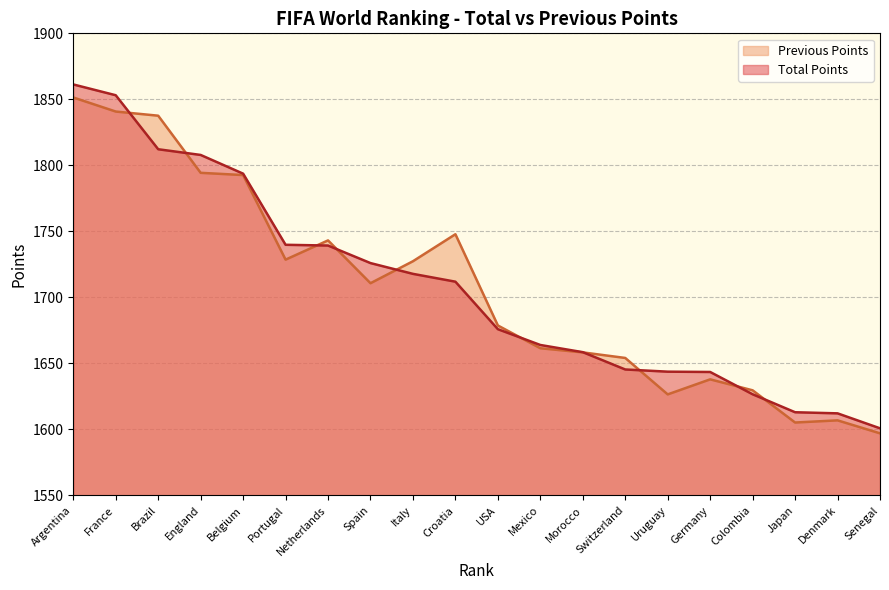

Does the chart display data point markers on the line(s)?

No